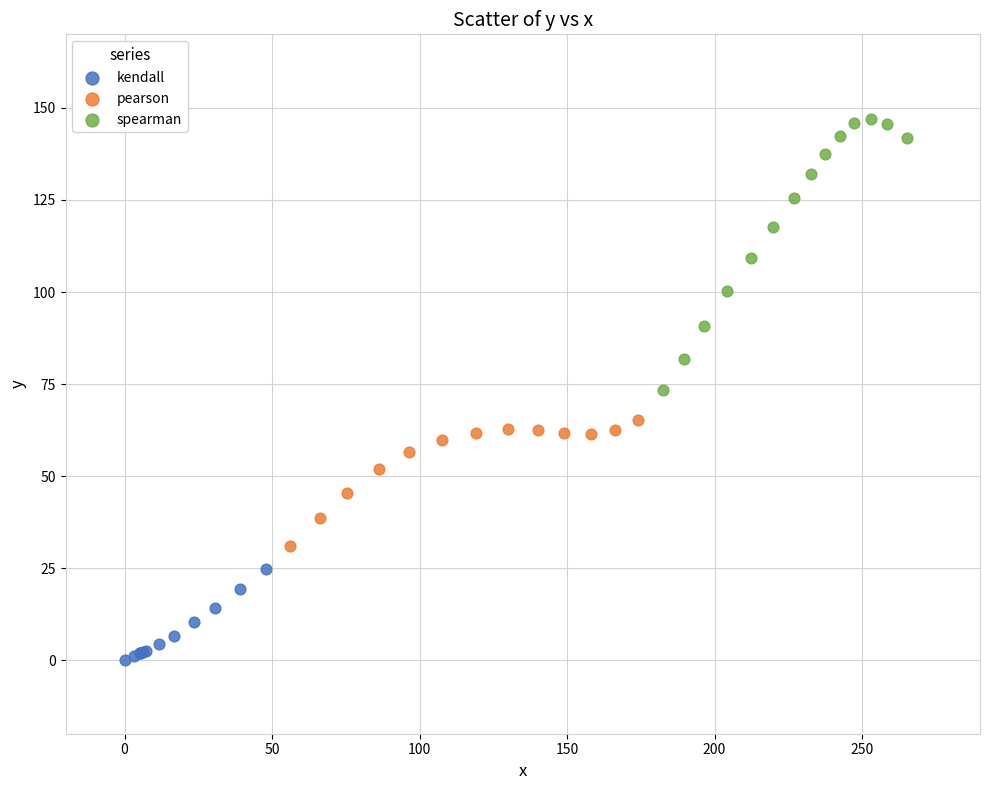

Which series has the widest spread of Y values?

spearman